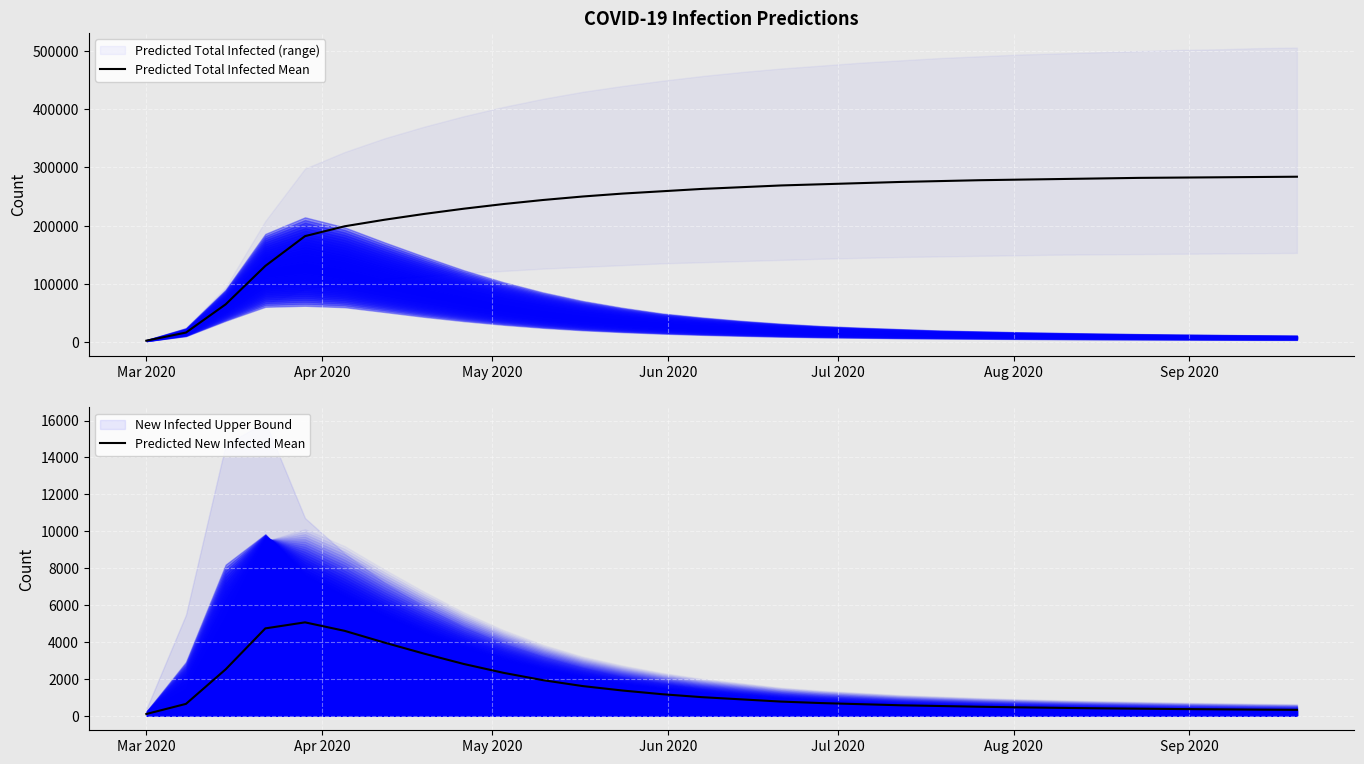

What is the highest value of the Predicted Total Infected Mean series?

284000